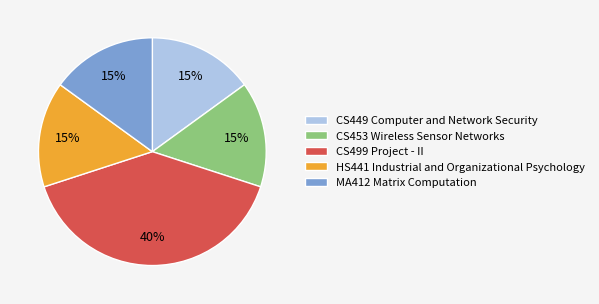

True or false: CS453 Wireless Sensor Networks accounts for 4% of the total.

False